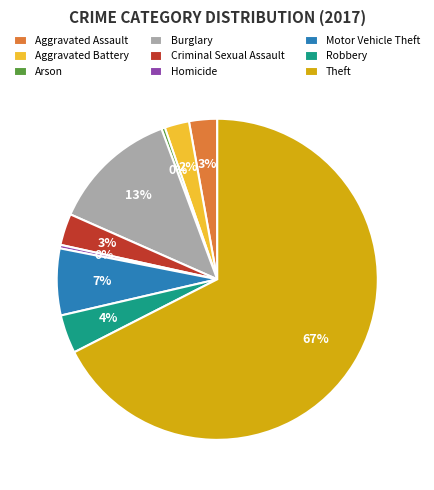

Between Robbery and Homicide, which is larger?

Robbery